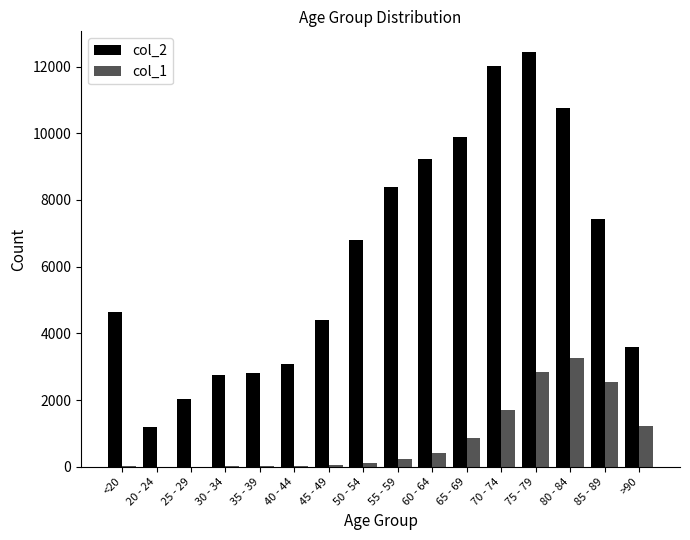

What is the difference between the col_1 values at <20 and 55 - 59?

209